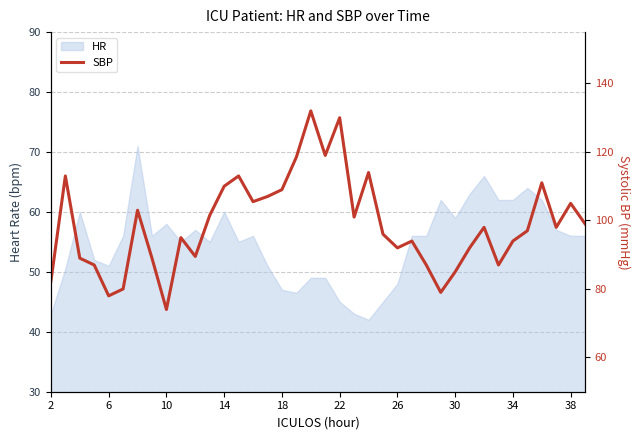

What is the maximum value shown in the chart?

132.0